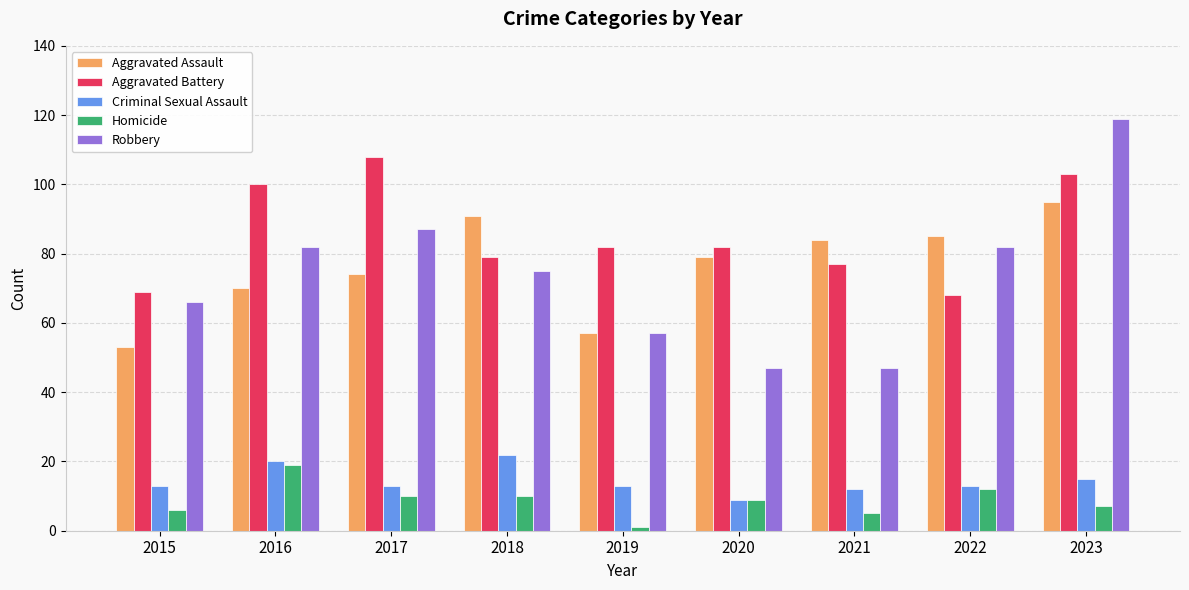

The Aggravated Battery series shows 82 at 2019. True or false?

True